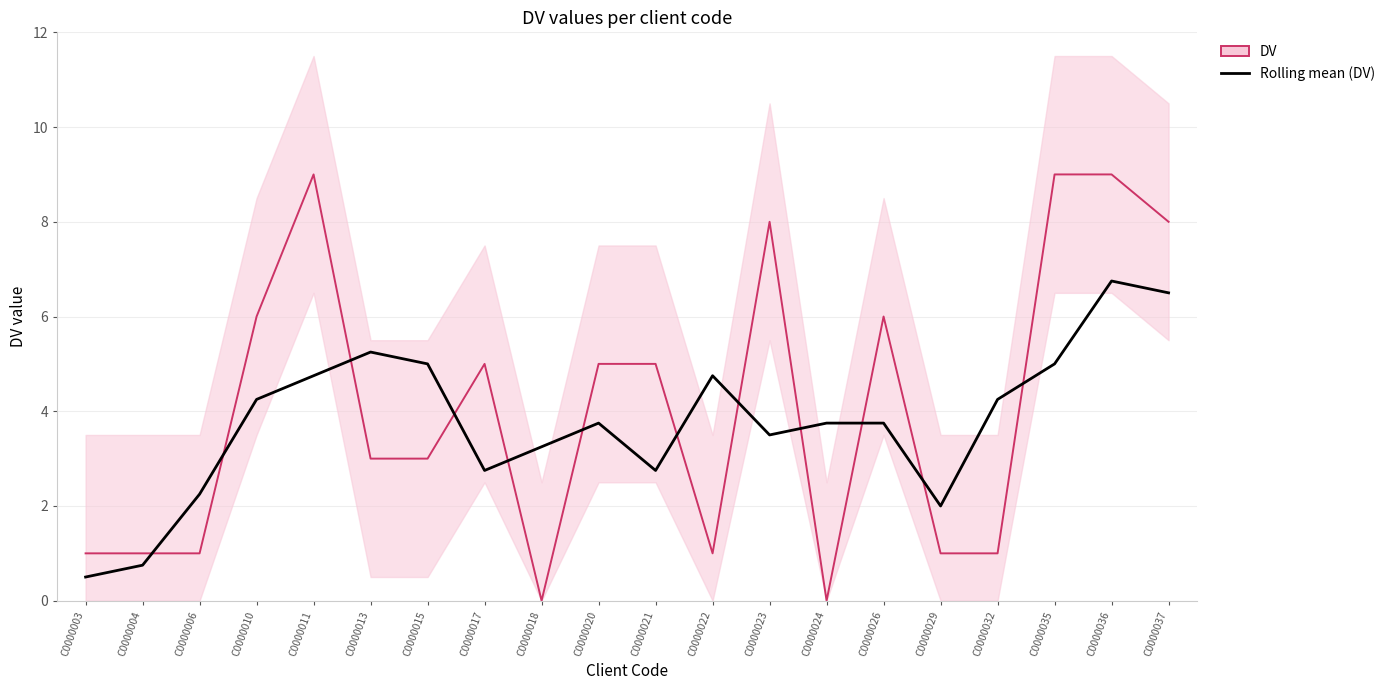

At which category is the sum across all series the highest?

C0000036